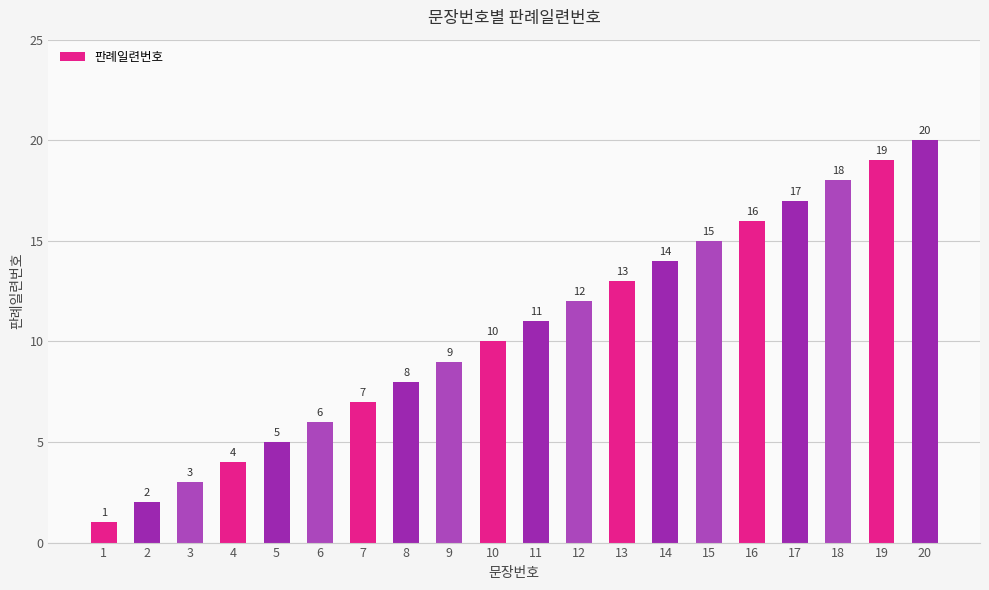

What is the smallest value displayed?

1